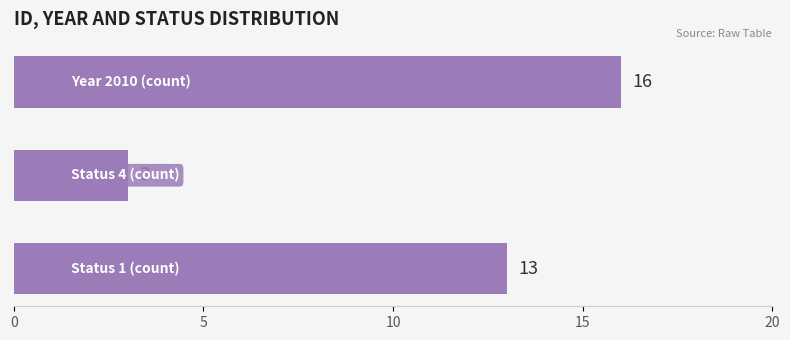

Does the chart contain any negative values?

No